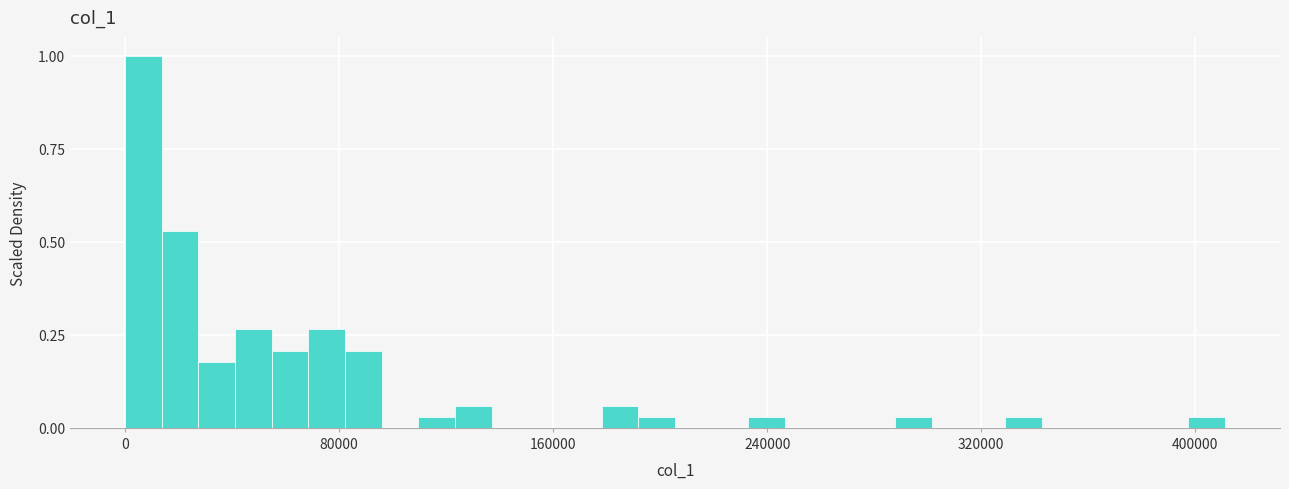

Around what value on the x-axis is the tallest bar? Give the approximate position of its centre, as read against the axis.

10000